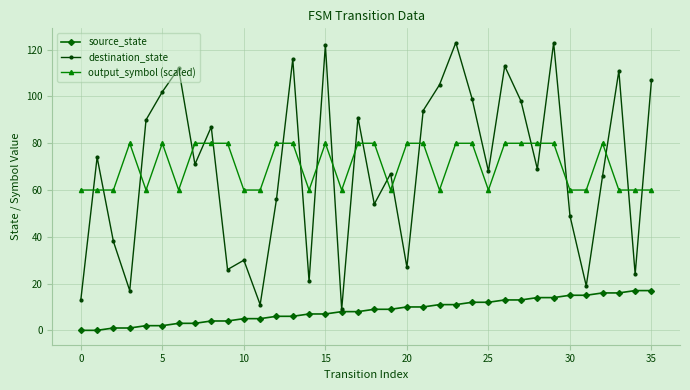

True or false: output_symbol (scaled) has more than 2 interior local peaks.

True